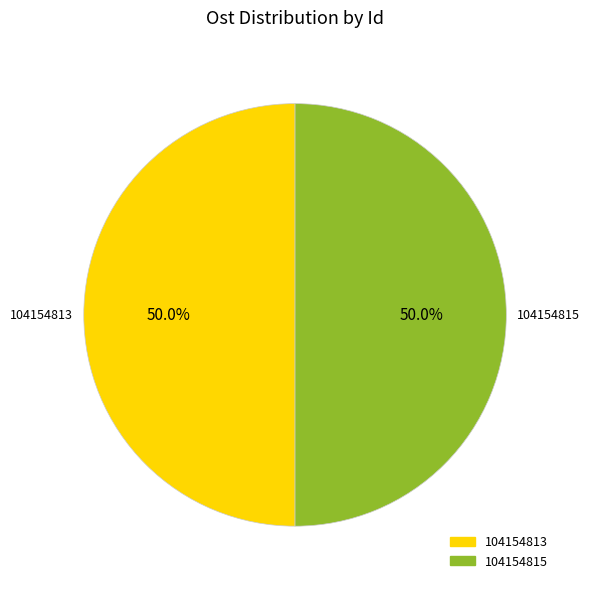

How many slices are in this pie chart?

2